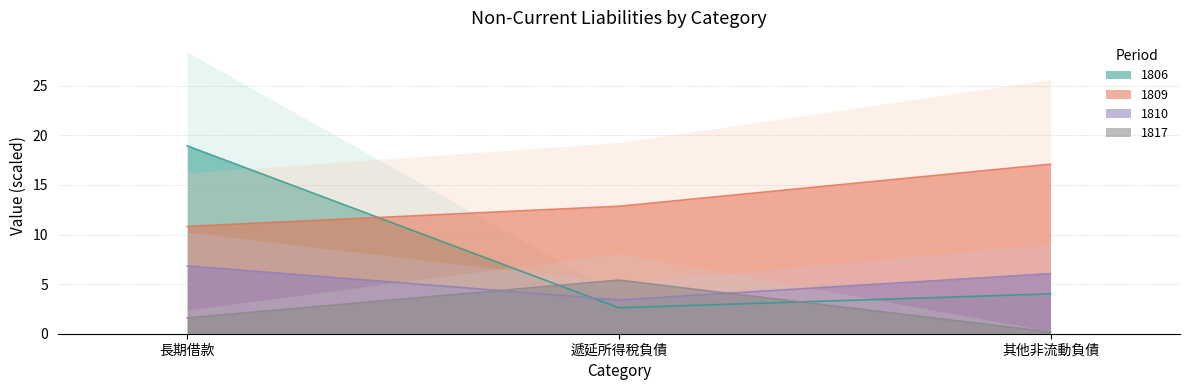

What is the label of the 3rd point from the right?

長期借款